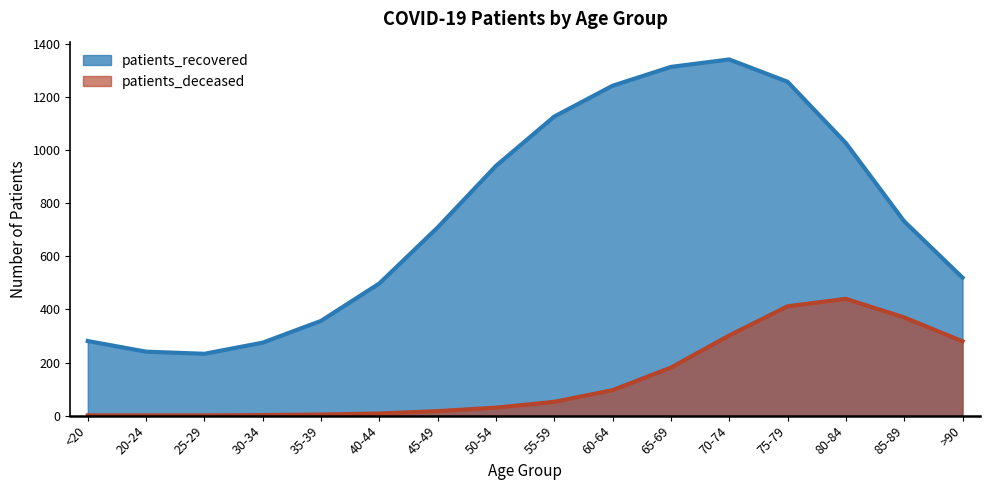

The value at 55-59 is 436. True or false?

False